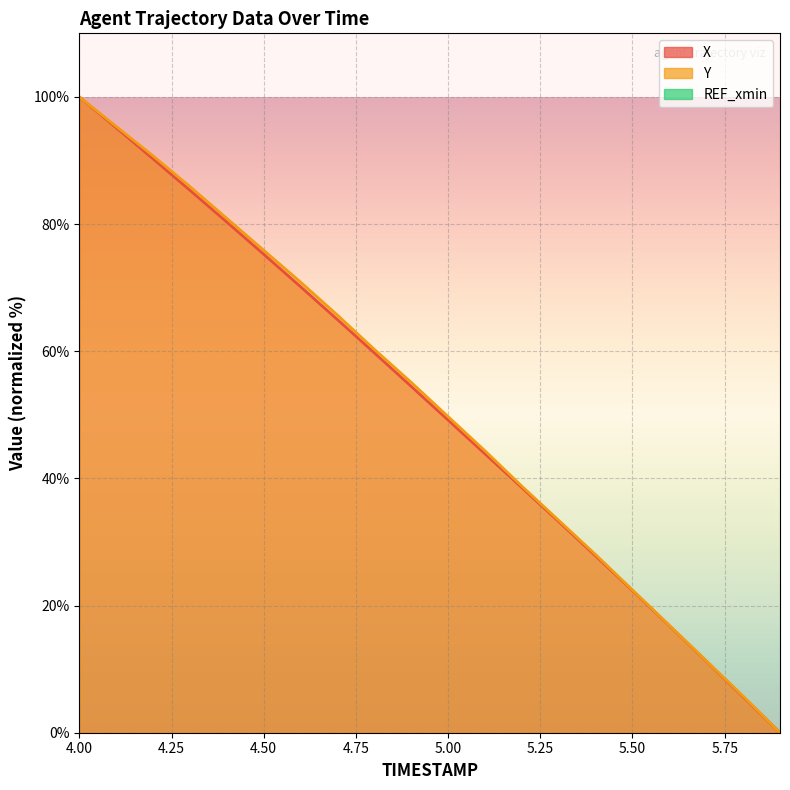

Which label corresponds to the smallest value in the chart?

5.9